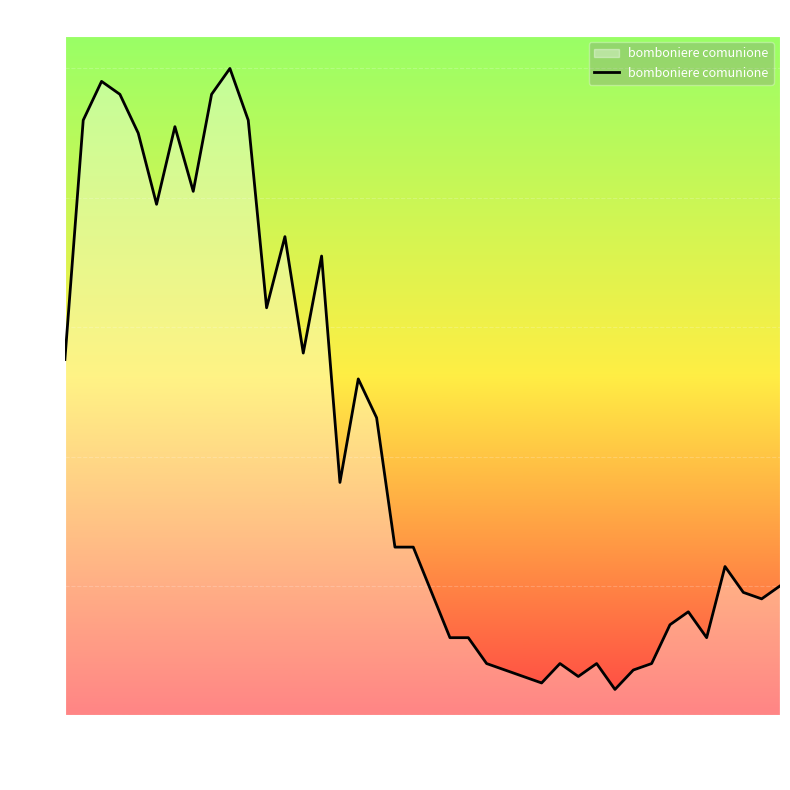

How many lines are shown in the chart?

1